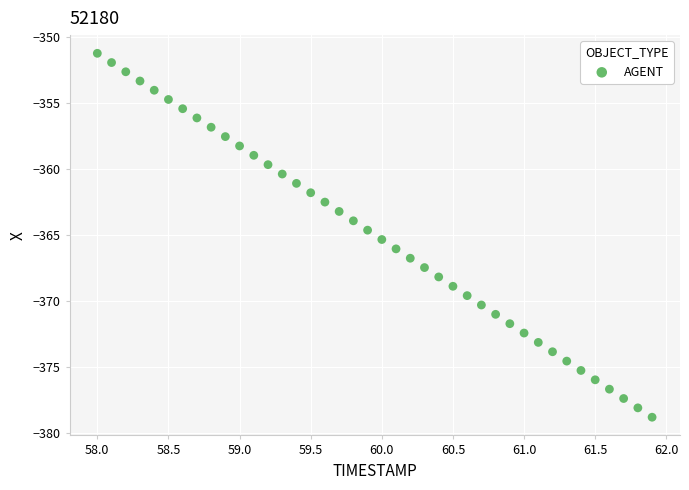

What is the range of X values (max minus min)?

3.9